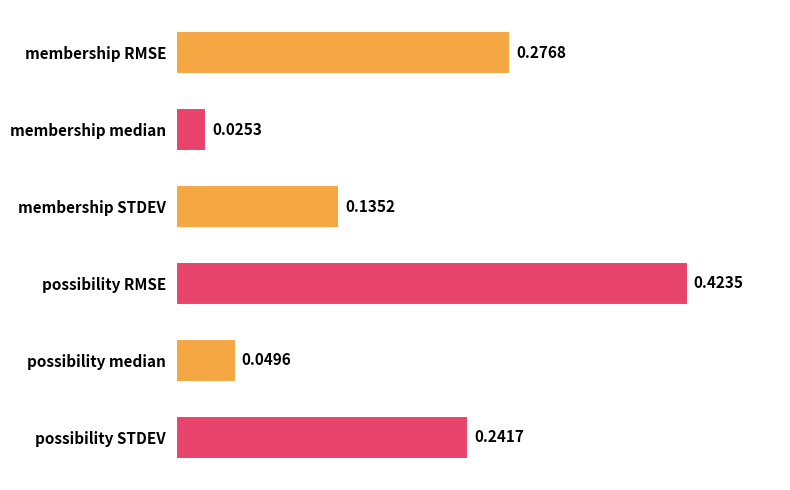

What is the sum of the values at possibility STDEV and possibility RMSE?

0.7